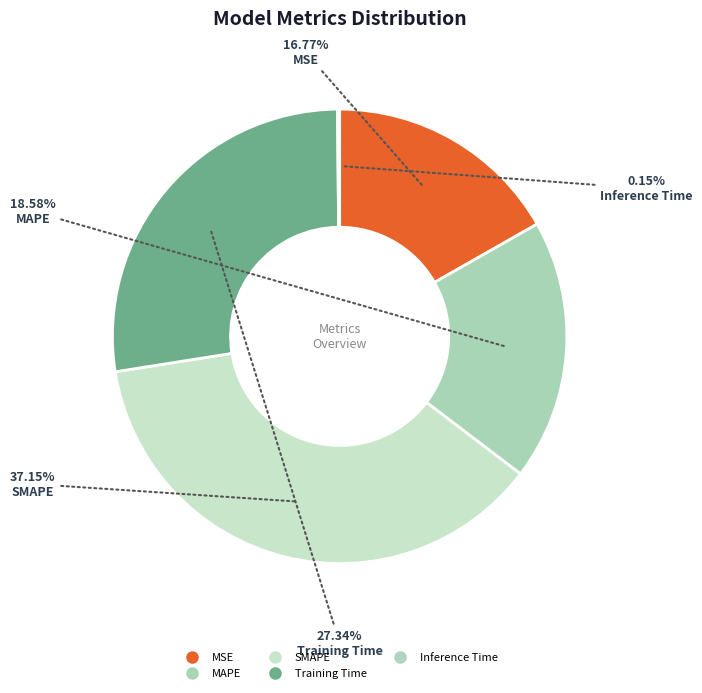

To the nearest percent, what percentage of the pie is MSE?

17%